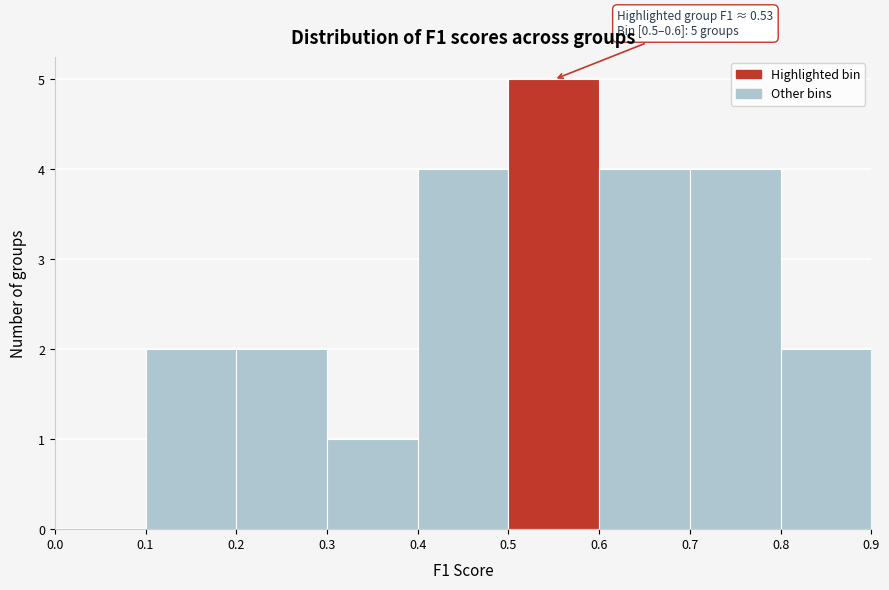

Over which range of the x-axis is the bar tallest?

0.5 to 0.6